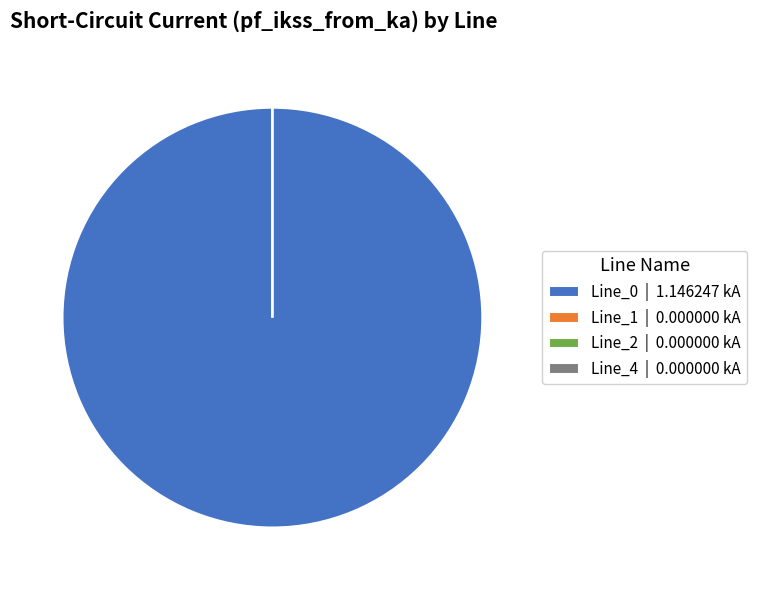

Which slice is the smallest?

Line_1